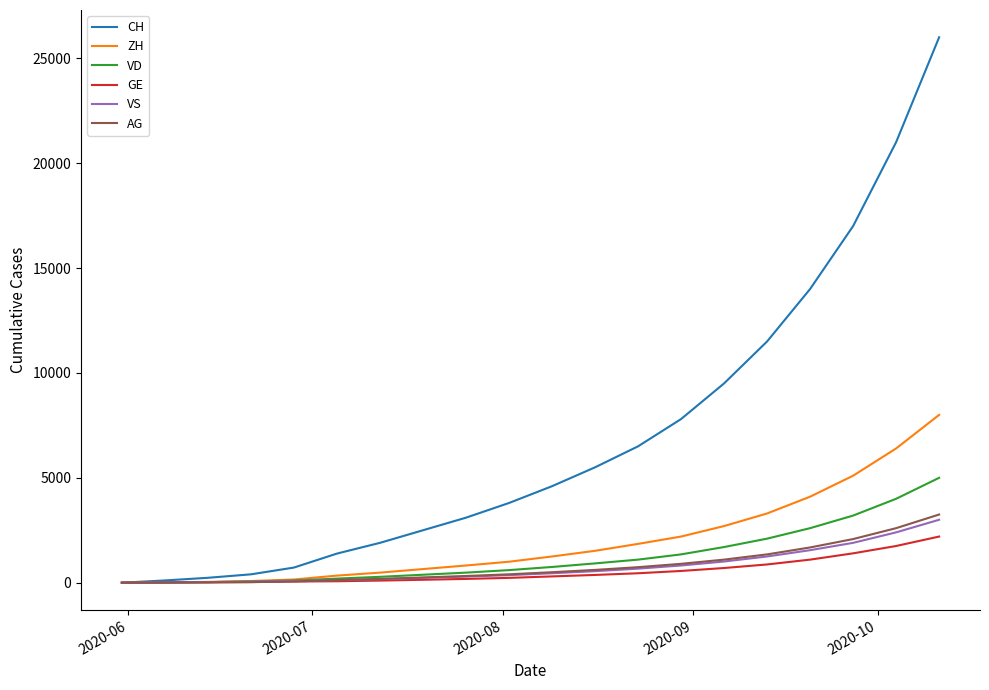

Which series has the largest range (max minus min)?

CH